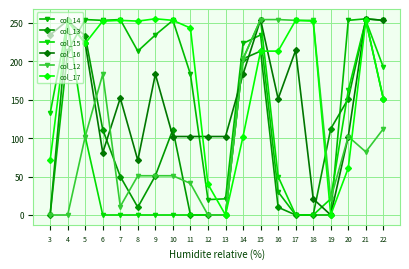

What is the value of the col_14 point at the 14th from the left?

30